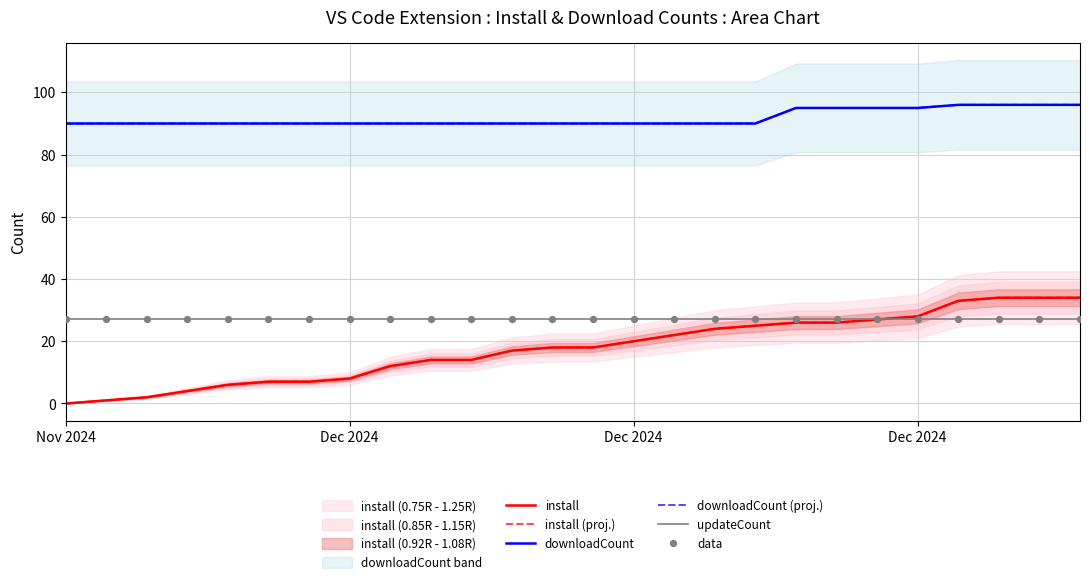

Which series has the largest Y range (max minus min)?

install